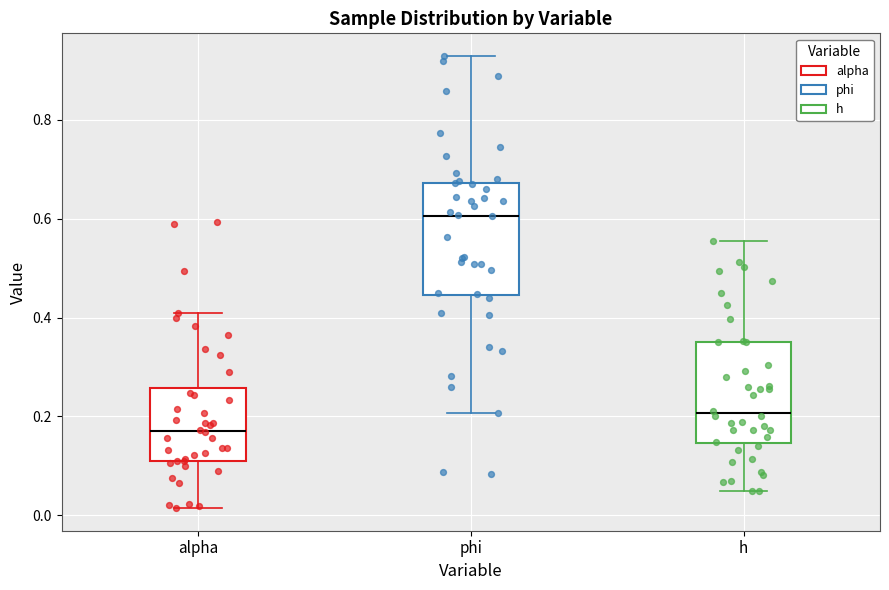

Where is the lower edge of the box for h on the y-axis? The values are not printed on the chart, so give them approximately, as read against the axis.

0.14